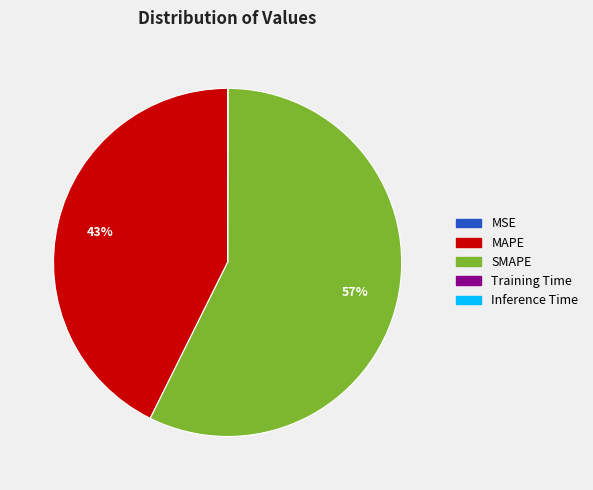

Which category has the biggest portion of the pie?

SMAPE